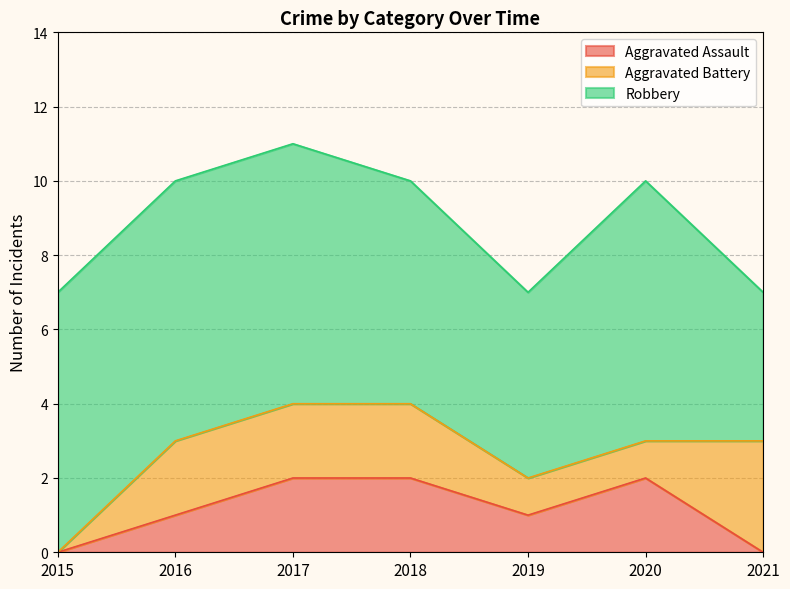

Between 2016 and 2020, which is larger?

2020